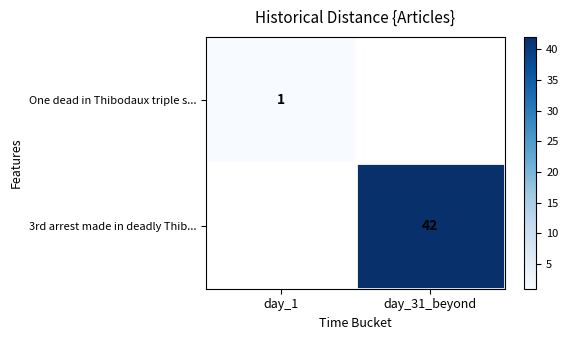

How many data points does each series have?

2